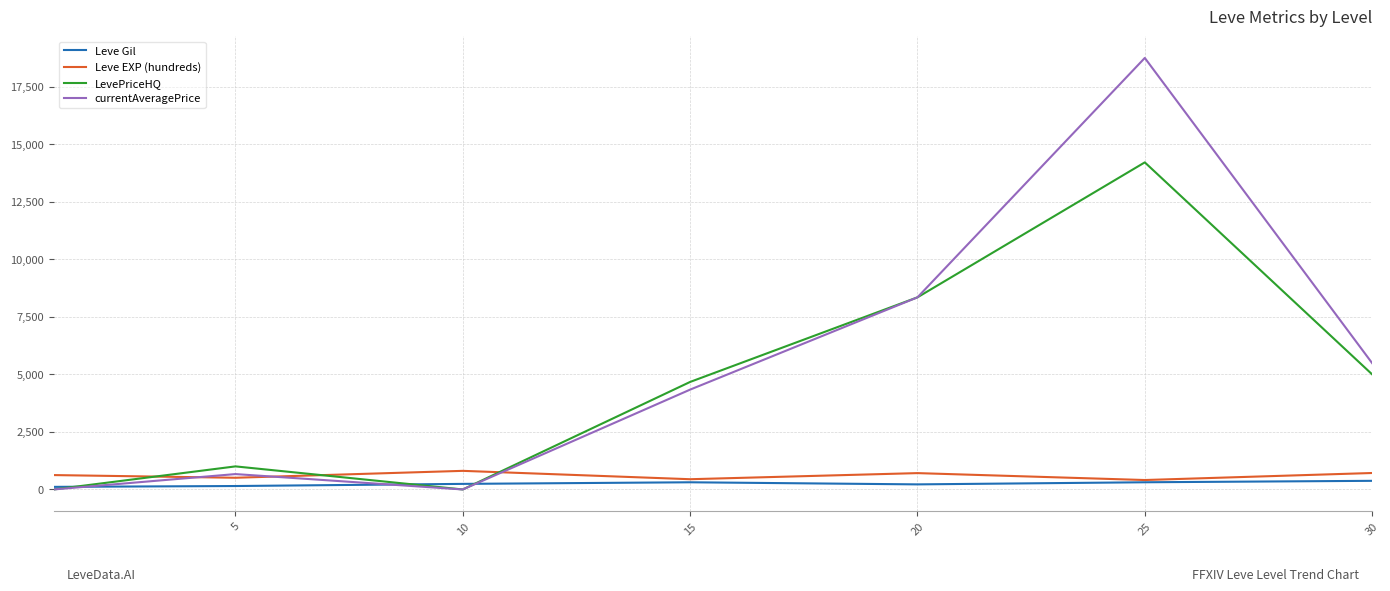

In Leve EXP (hundreds), how many points are lower than both neighbors (excluding endpoints)?

3